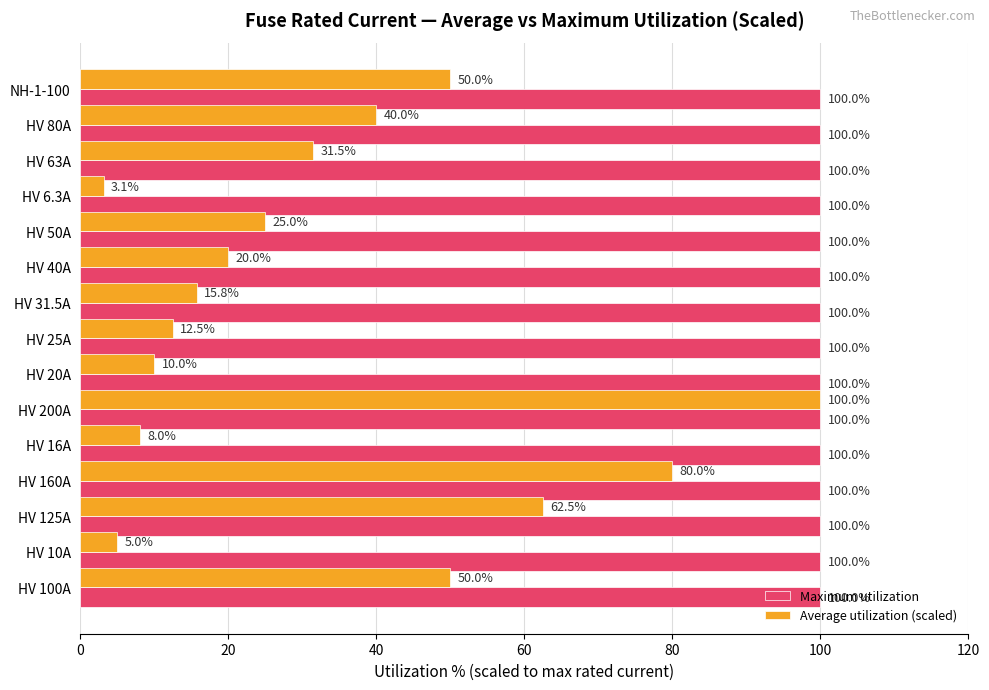

Read the Average utilization (scaled) value at NH-1-100.

50.0